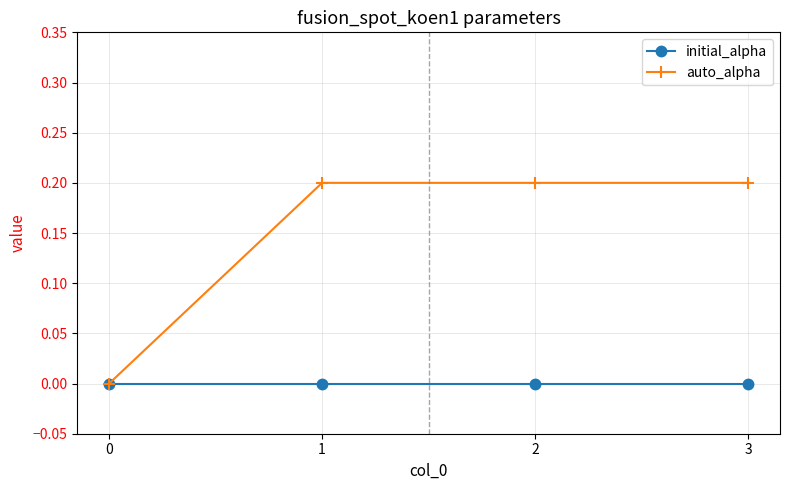

Is the value of initial_alpha at 2 greater than the value of auto_alpha at 2?

No